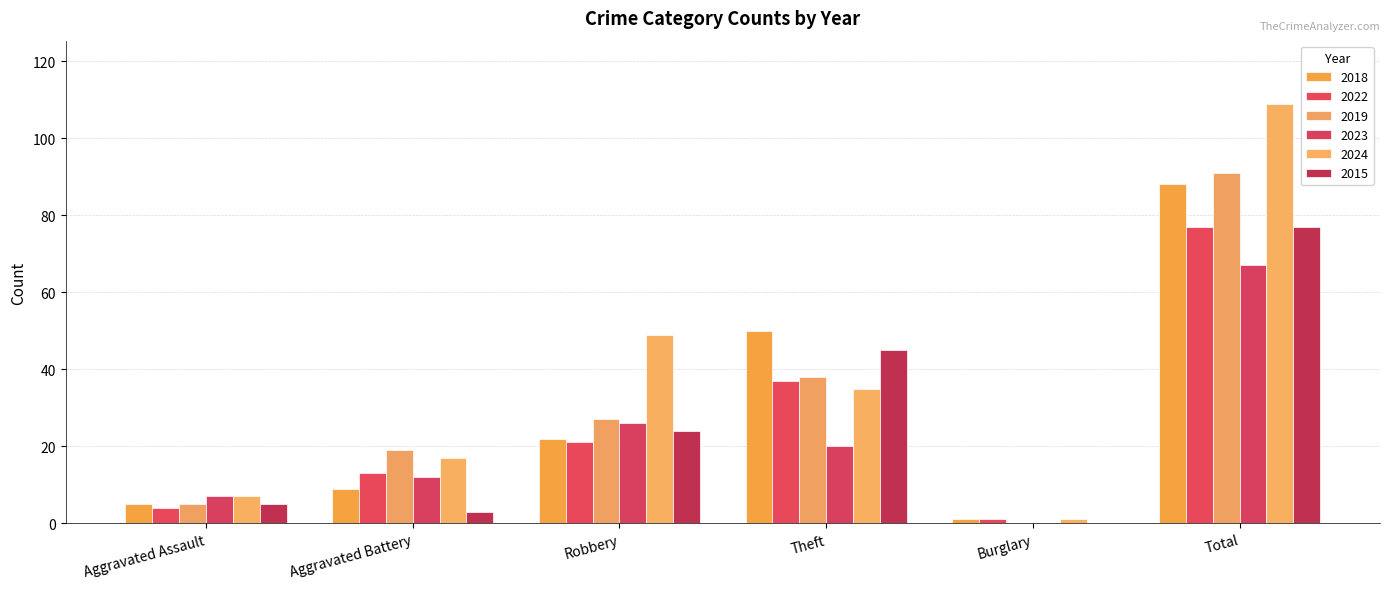

What is the sum of the 2023 values at Total and Aggravated Battery?

79